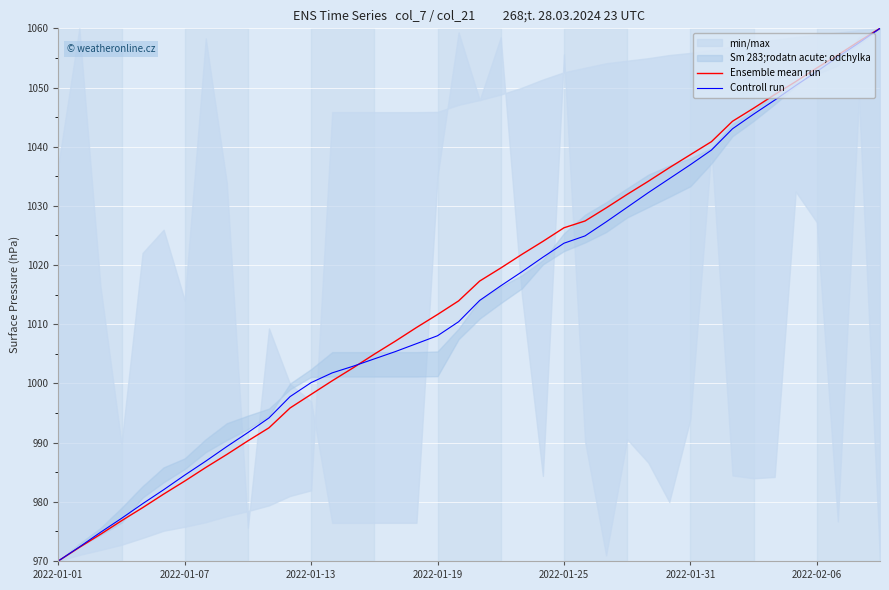

At which label does Ensemble mean run reach its minimum?

2022-01-01